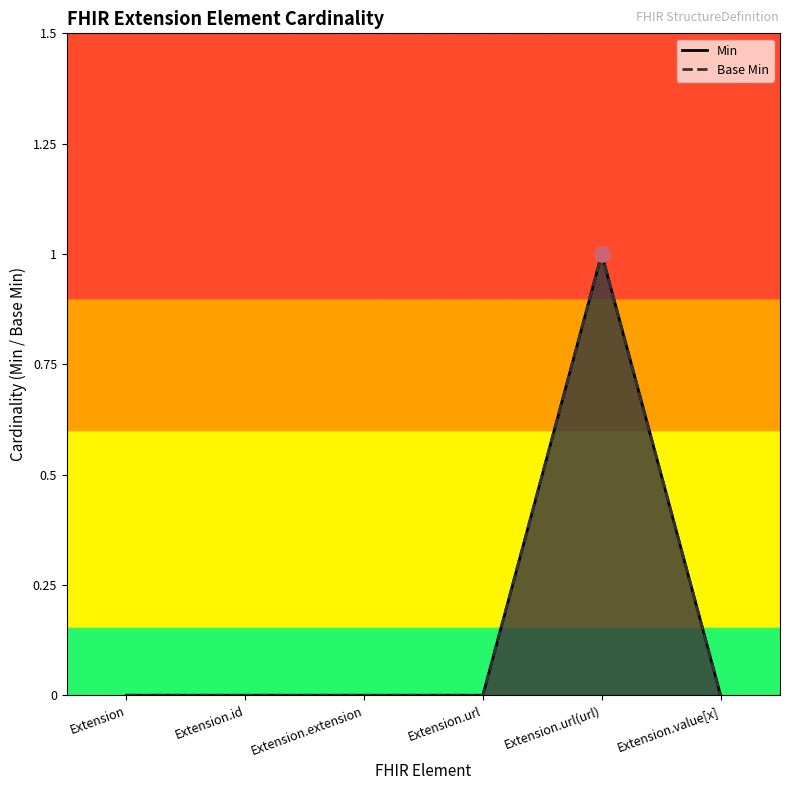

Which series has the widest spread of Y values?

Base Min